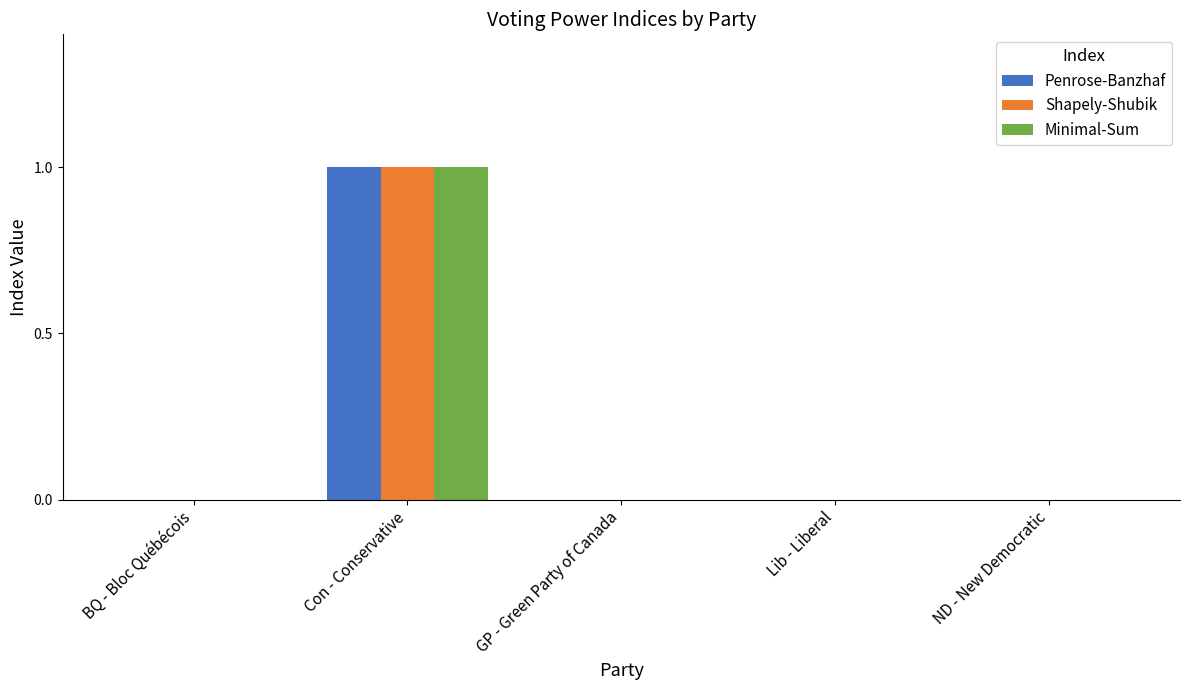

True or false: Penrose-Banzhaf has a value of -1 at BQ - Bloc Québécois.

False